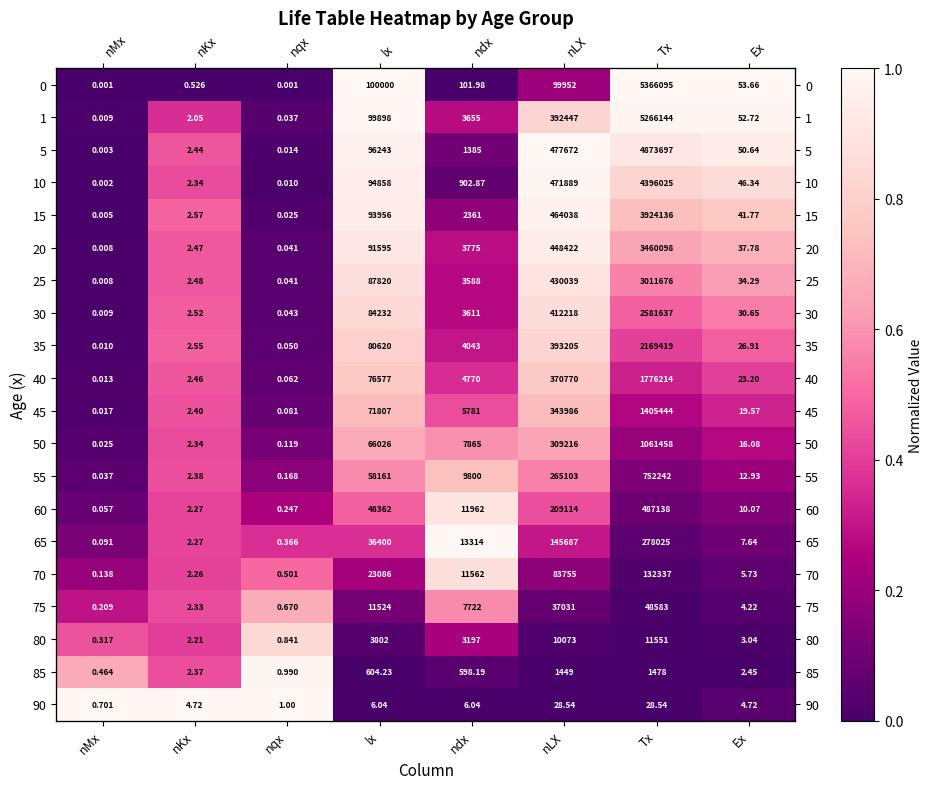

Which has a higher value, nKx or lx?

lx